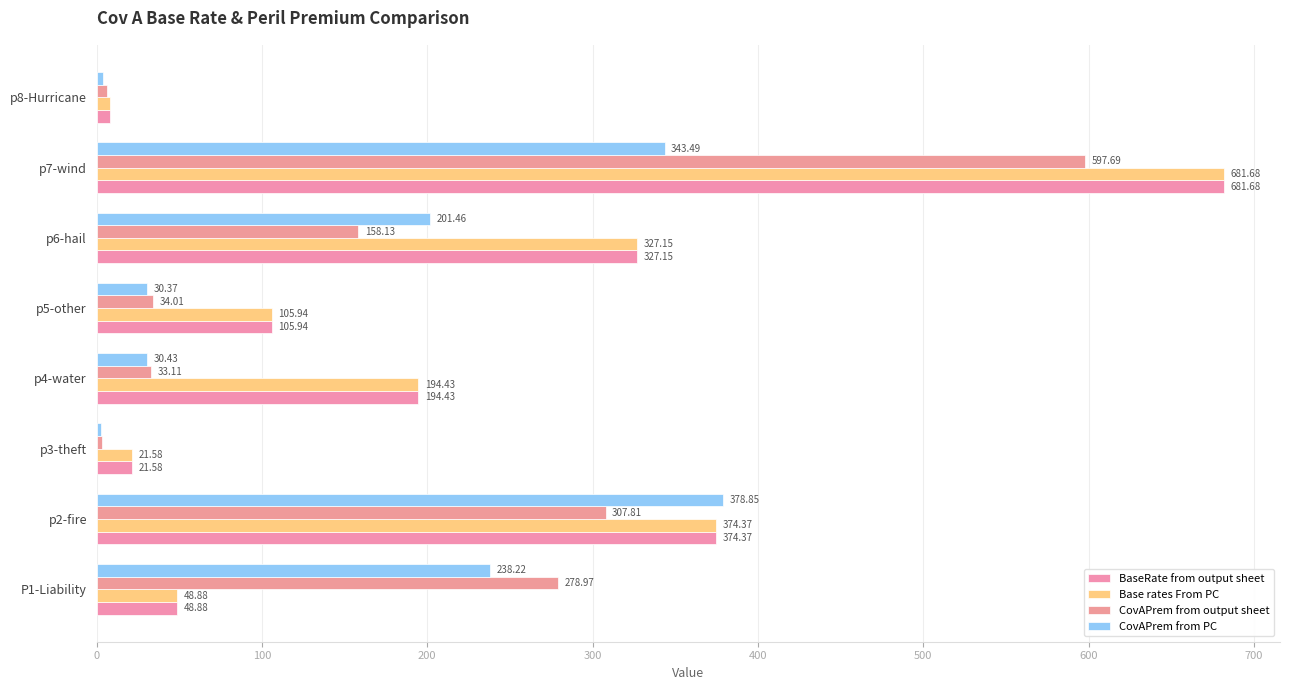

How many data points does each series have?

8